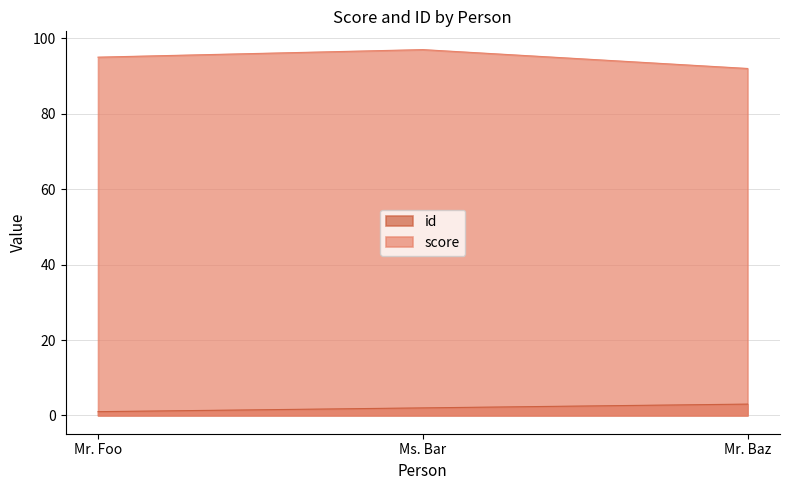

What is the lowest value of the id series?

1